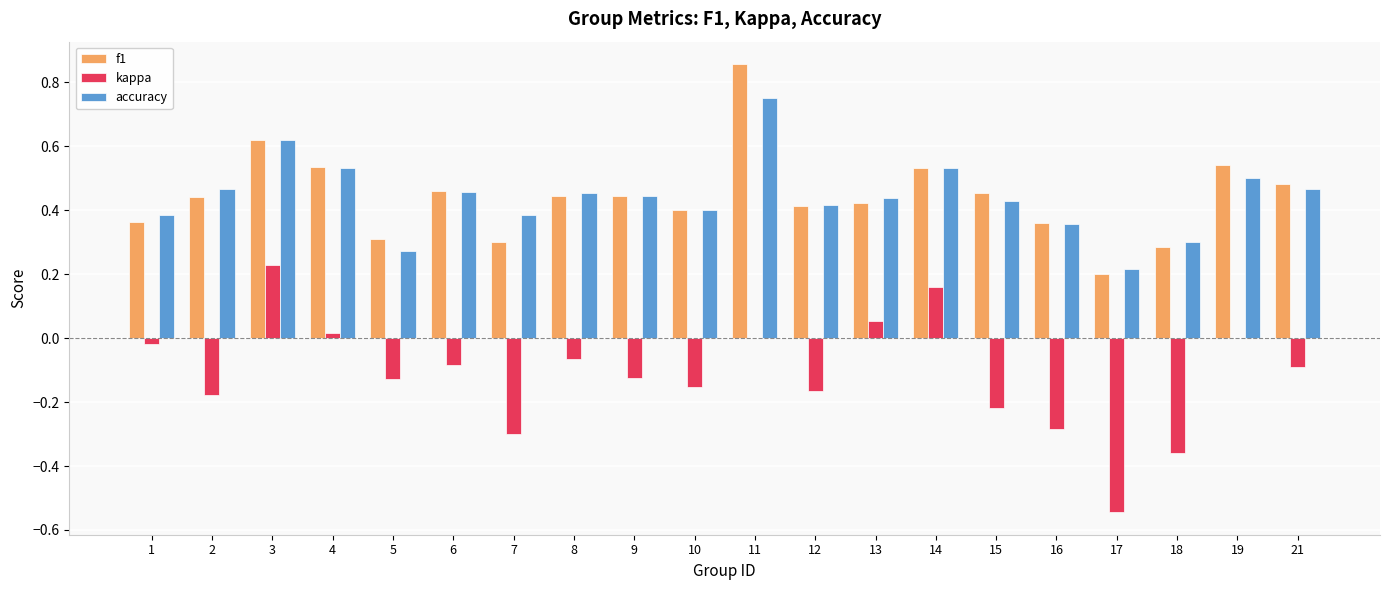

The value of f1 at 1 is 0.4. True or false?

True